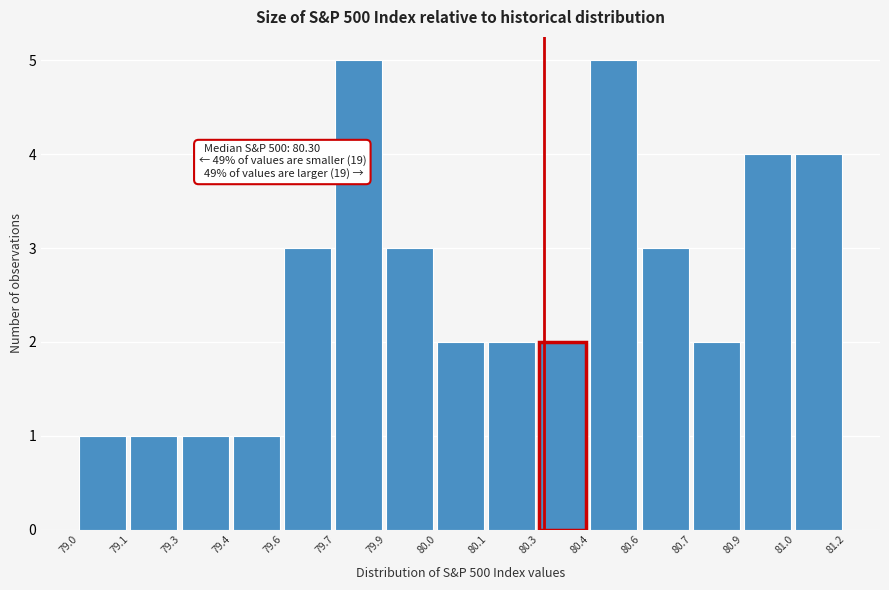

Reading left to right, transcribe all the data shown in this chart.

1	1	1	1	3	5	3	2	2	2	5	3	2	4	4